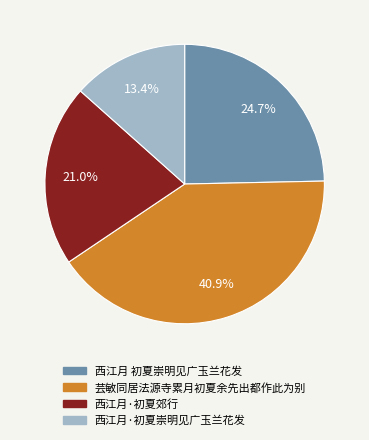

Is it true that 西江月 初夏崇明见广玉兰花发 is 25% of the pie?

True